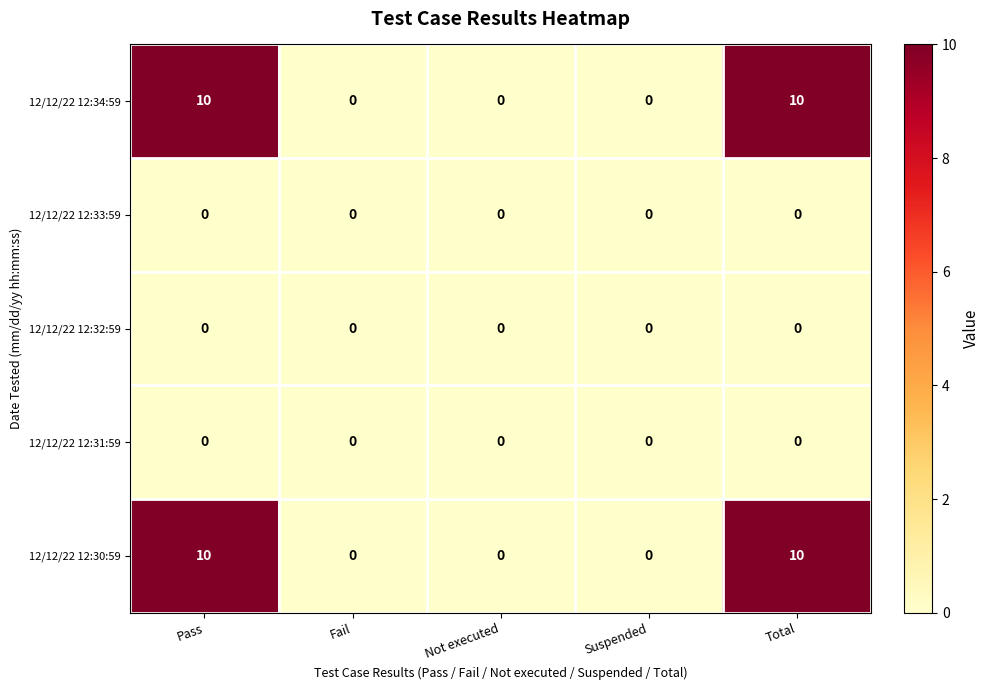

Is the value of 12/12/22 12:32:59 at Not executed greater than the value of 12/12/22 12:34:59 at Total?

No